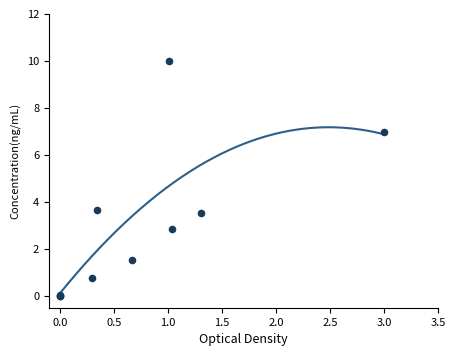

What Y value in the scatter plot is closest to 5?

3.7